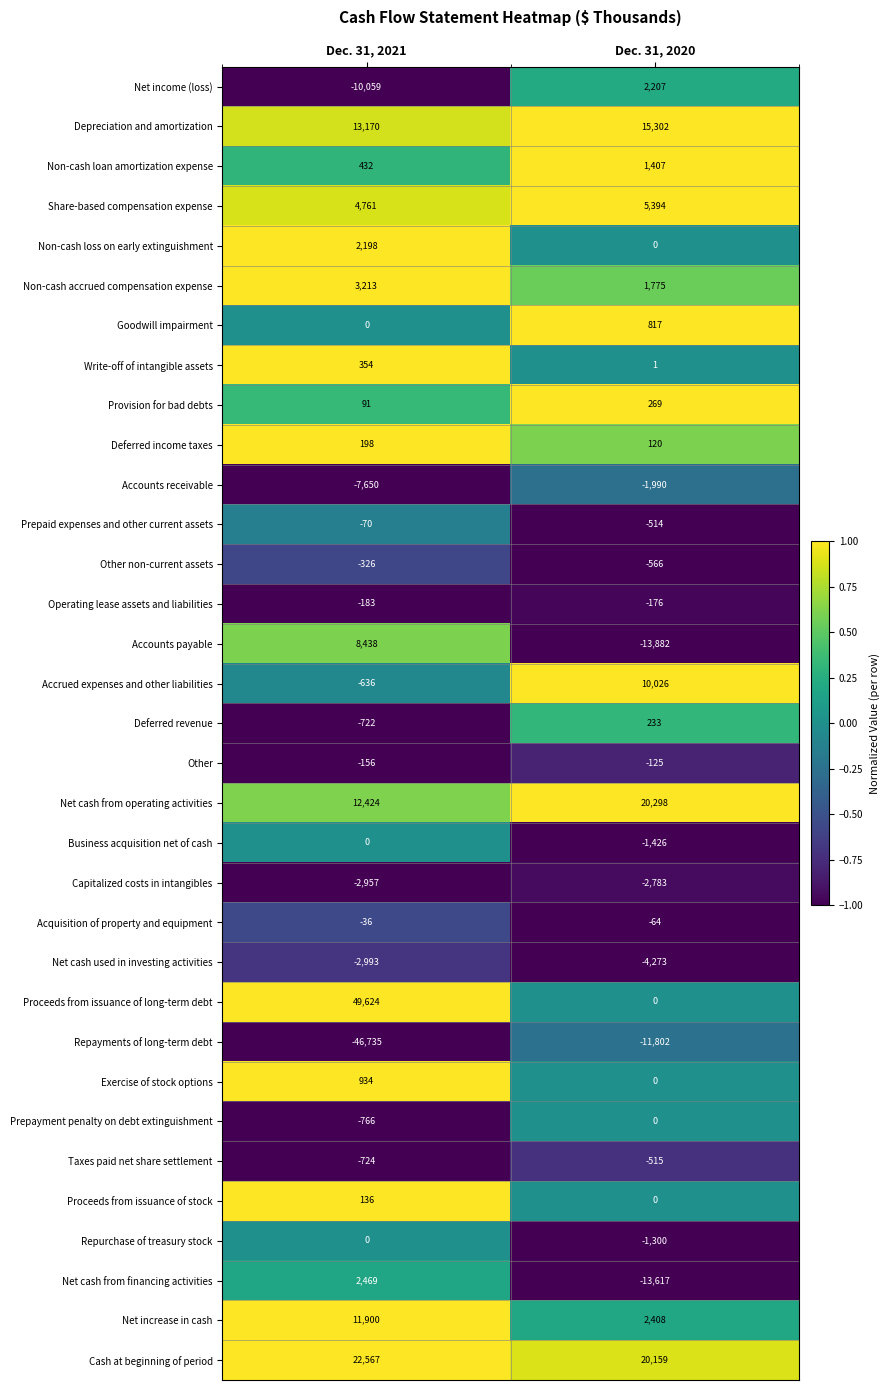

What is the total value across all series at Dec. 31, 2020?

27383